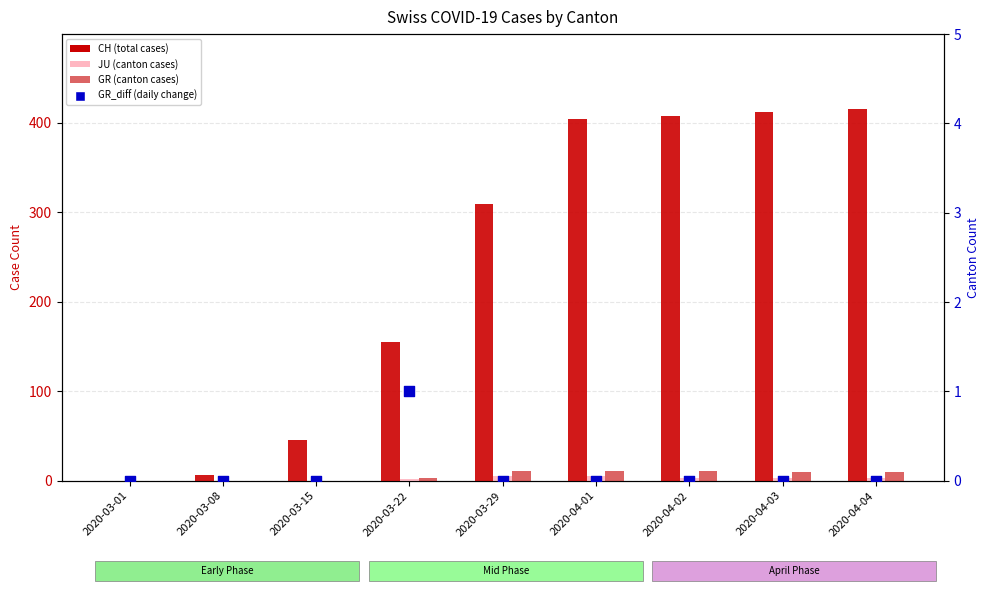

At how many categories does at least one series exceed 320?

4